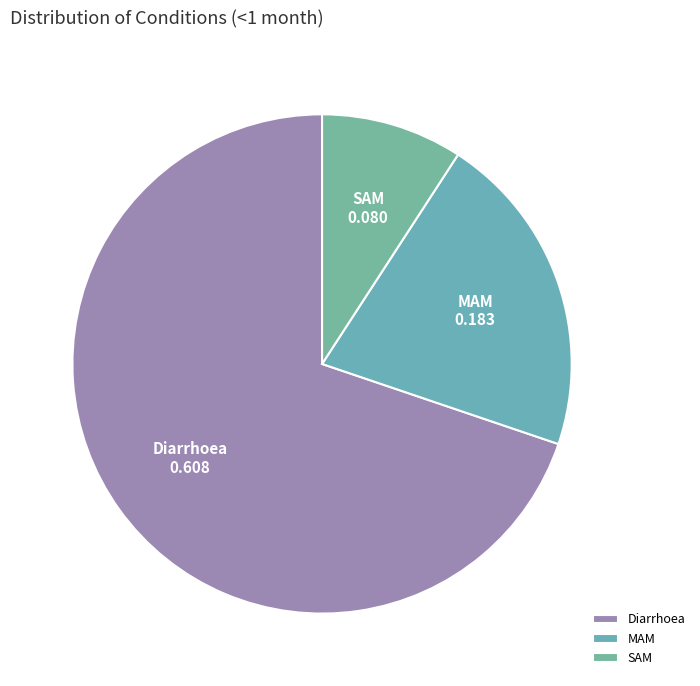

Which slice represents more than half of the pie?

Diarrhoea